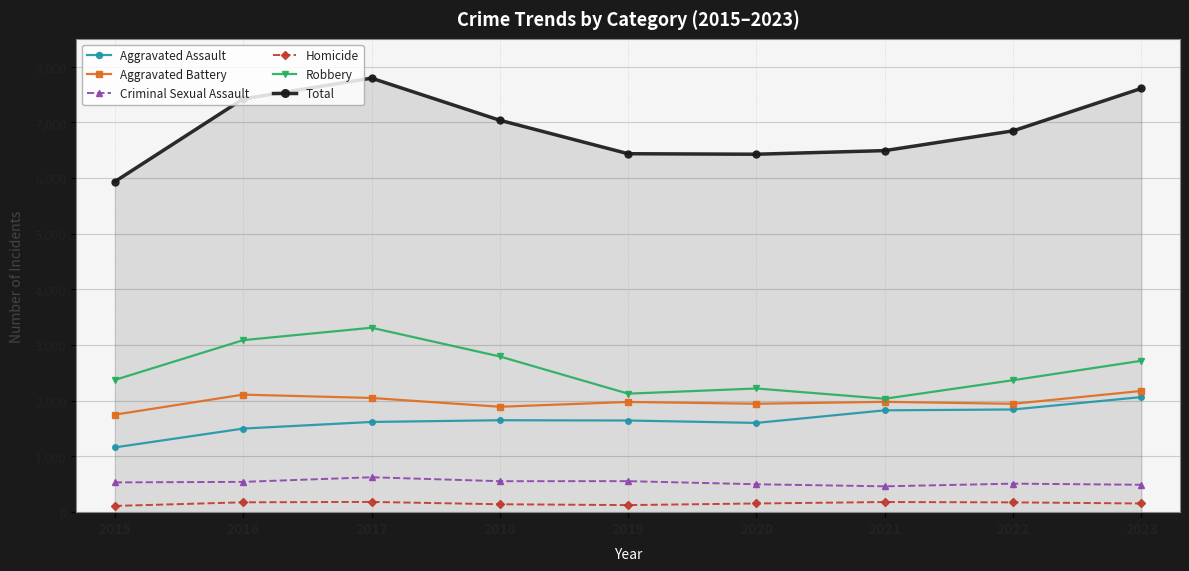

True or false: Robbery and Aggravated Assault intersect in this chart.

False